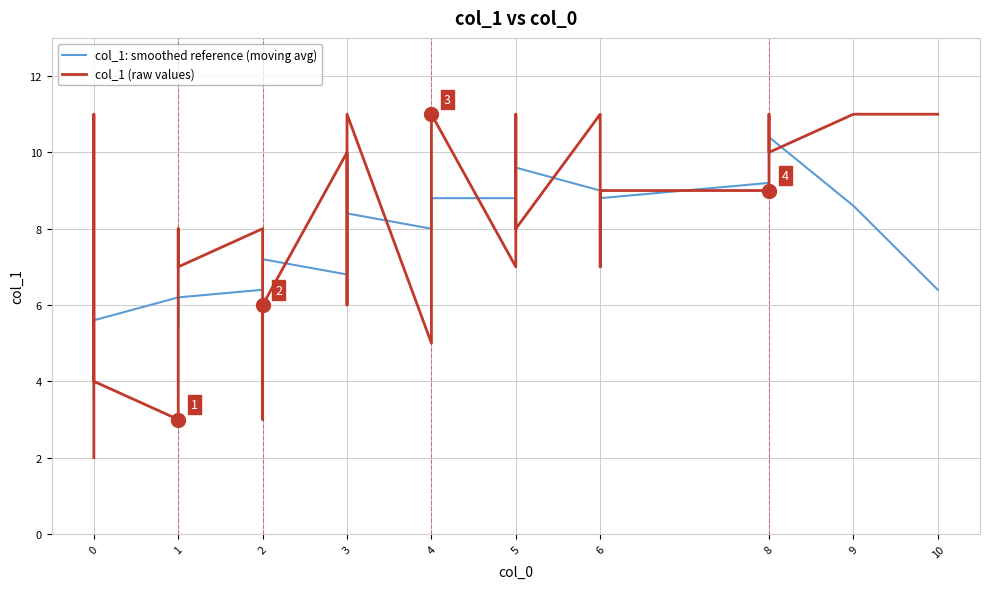

What is the maximum value for col_1: smoothed reference (moving avg)?

10.4